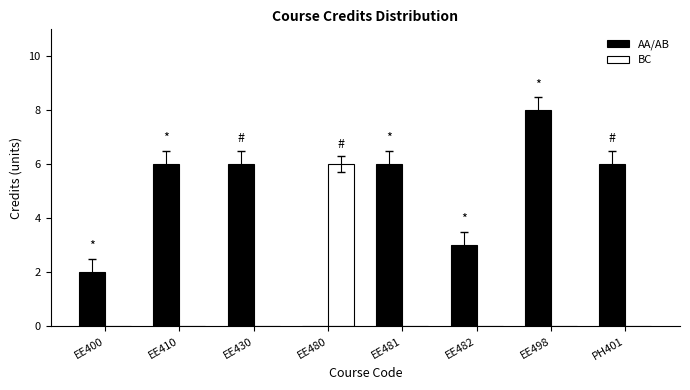

What is the sum of all BC values?

6